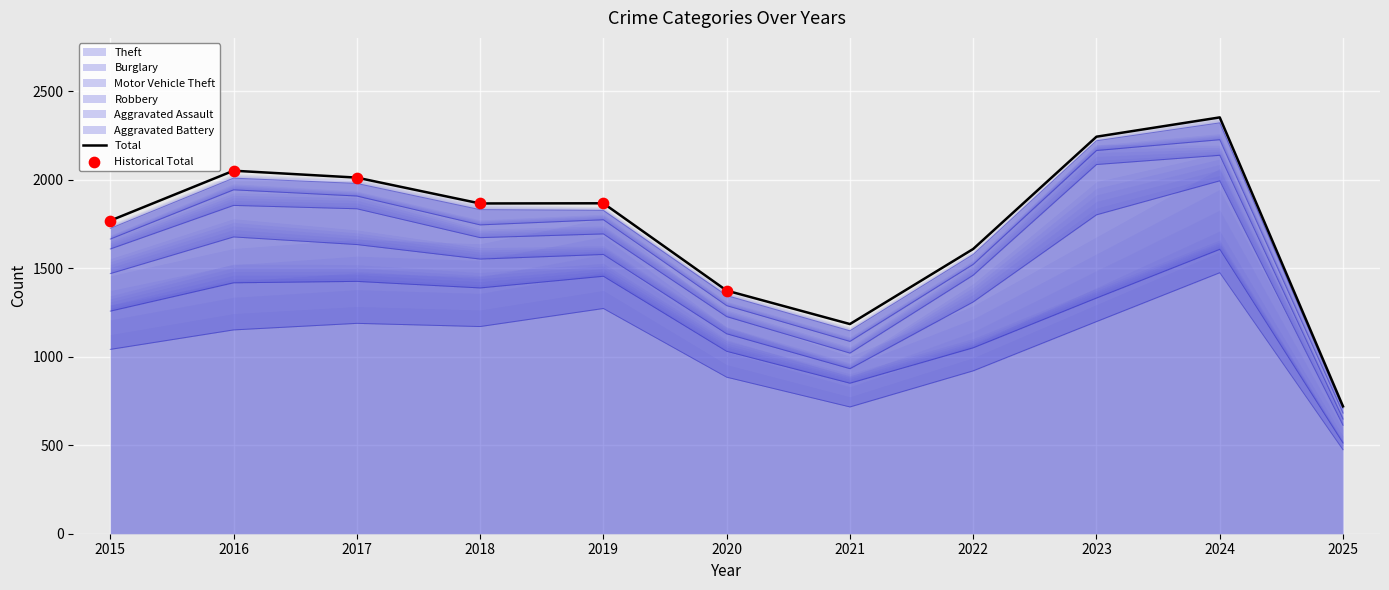

What is the total value across all series at 2015?

1724